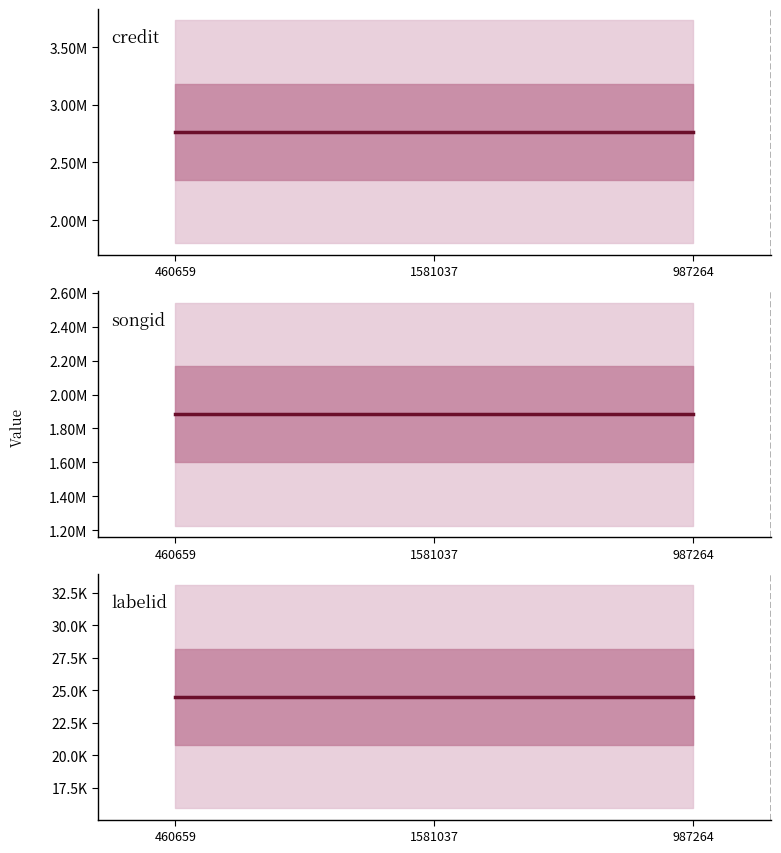

Rank the series by their maximum value, from highest to lowest.

credit, songid, labelid